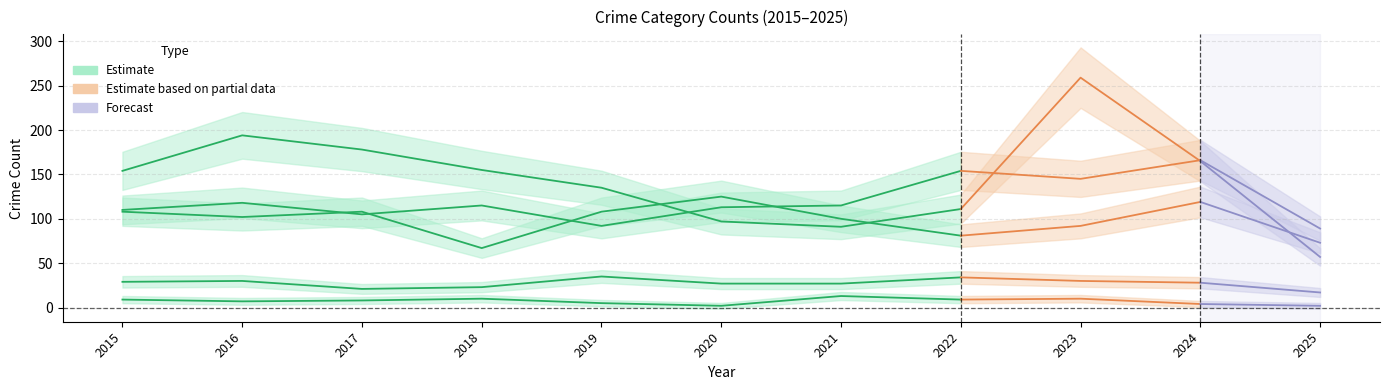

At which category does Robbery reach its first local peak?

2016